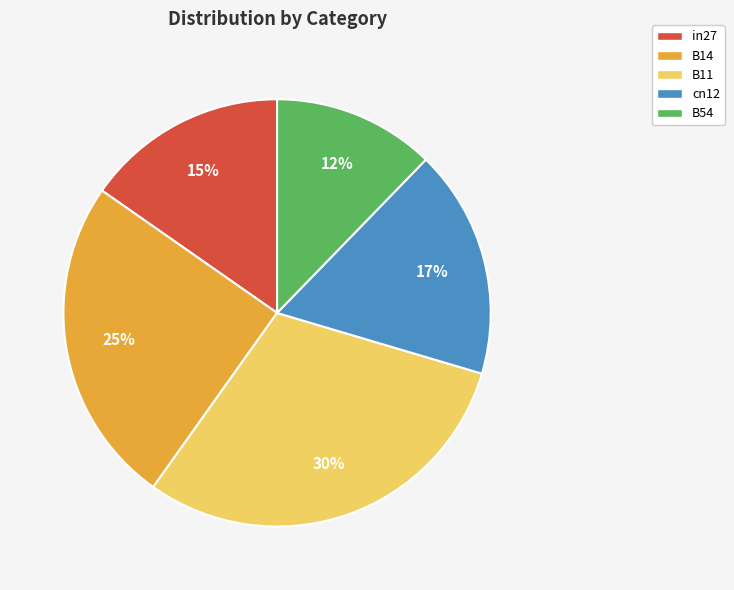

Rank the categories by value from highest to lowest.

B11, B14, cn12, in27, B54